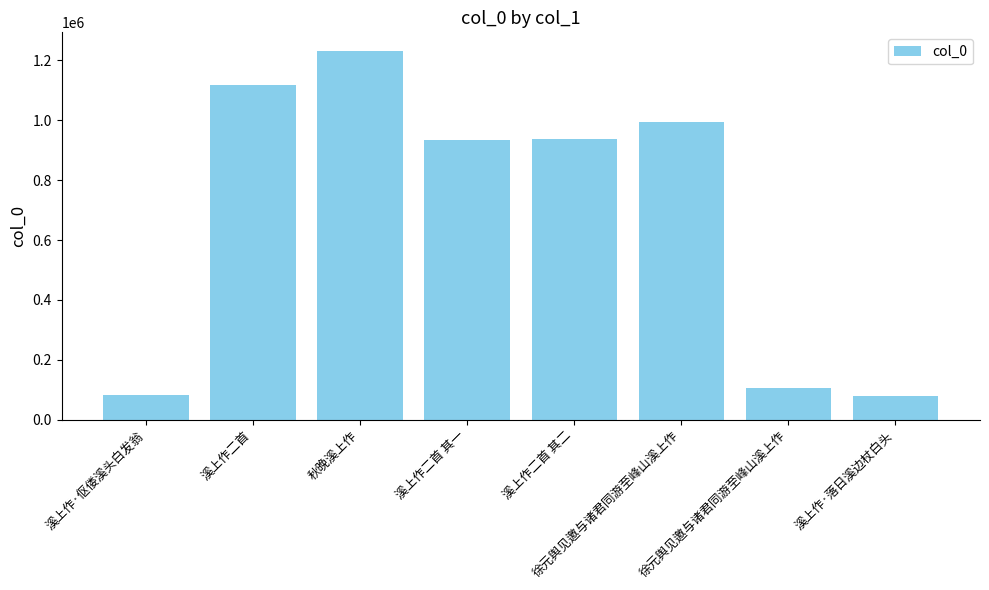

How many bars are there in total?

8